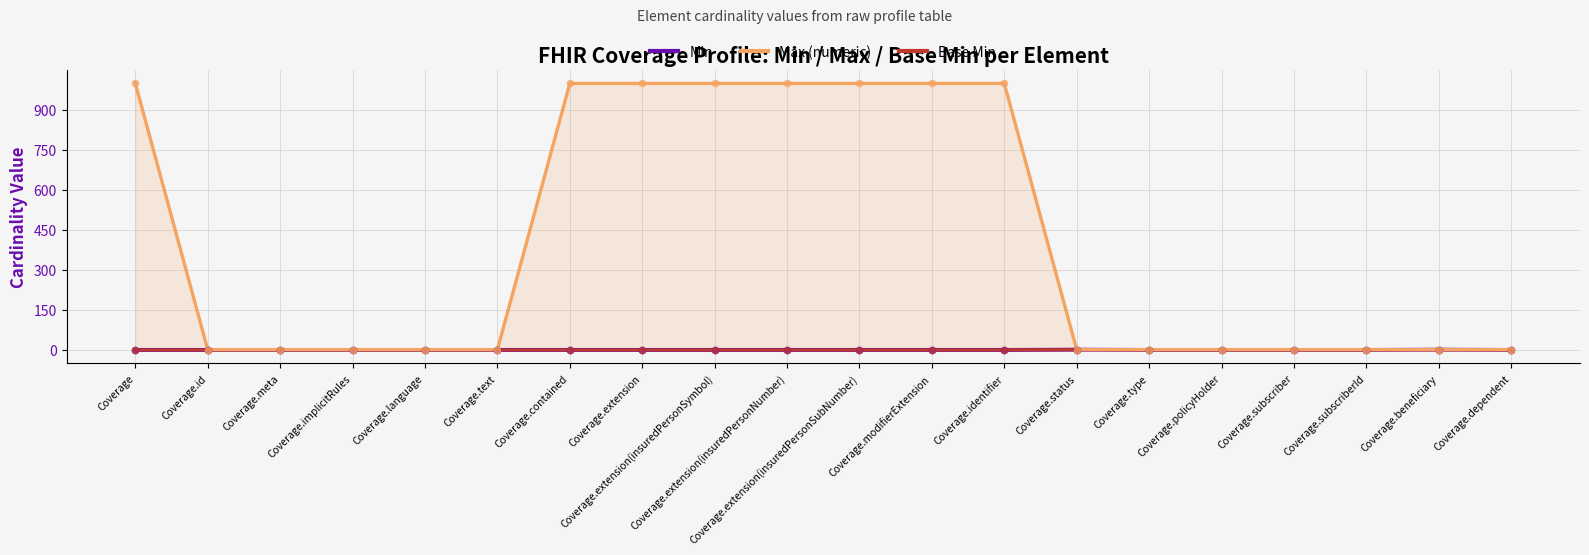

Which series has the widest spread of Y values?

Max (numeric)